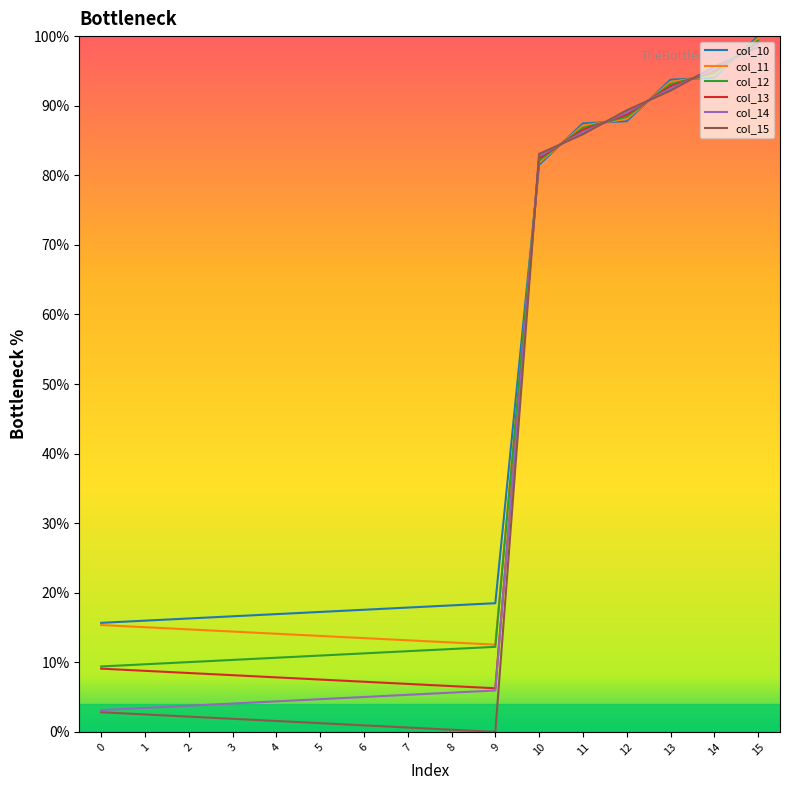

Which category has the highest value in the col_14 series?

15